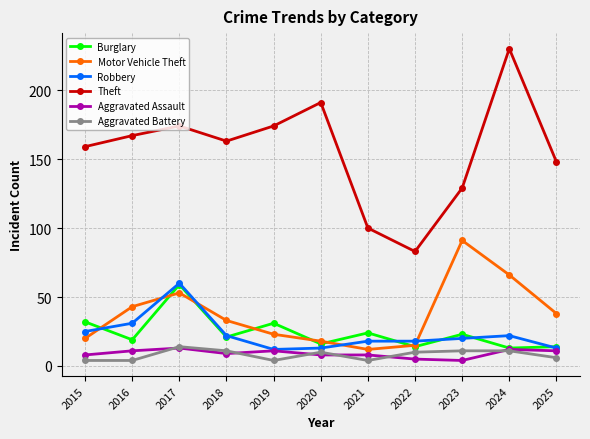

Reading left to right, extract all data points from this chart.

Burglary: 2015=32	2016=19	2017=59	2018=21	2019=31	2020=16	2021=24	2022=14	2023=23	2024=13	2025=14
Motor Vehicle Theft: 2015=20	2016=43	2017=53	2018=33	2019=23	2020=18	2021=12	2022=15	2023=91	2024=66	2025=38
Robbery: 2015=25	2016=31	2017=60	2018=22	2019=12	2020=13	2021=18	2022=18	2023=20	2024=22	2025=13
Theft: 2015=159	2016=167	2017=174	2018=163	2019=174	2020=191	2021=100	2022=83	2023=129	2024=230	2025=148
Aggravated Assault: 2015=8	2016=11	2017=13	2018=9	2019=11	2020=8	2021=8	2022=5	2023=4	2024=12	2025=11
Aggravated Battery: 2015=4	2016=4	2017=14	2018=11	2019=4	2020=10	2021=4	2022=10	2023=11	2024=11	2025=6